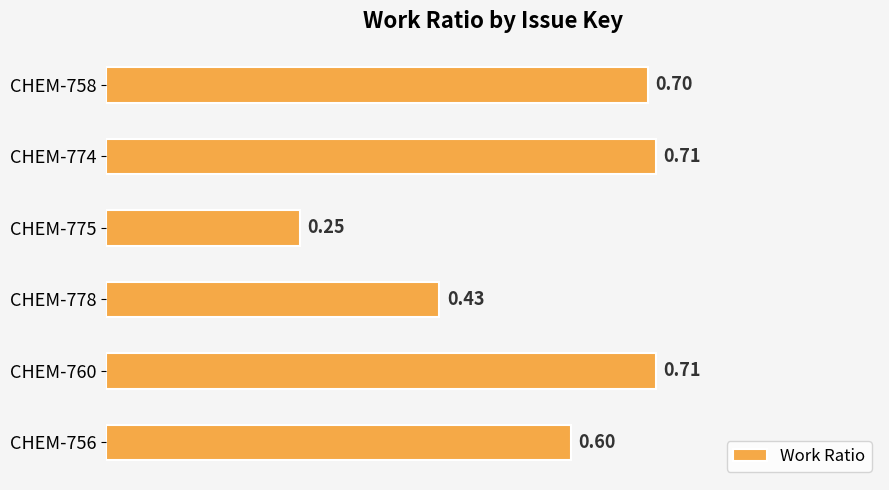

Does the chart contain stacked bars?

No